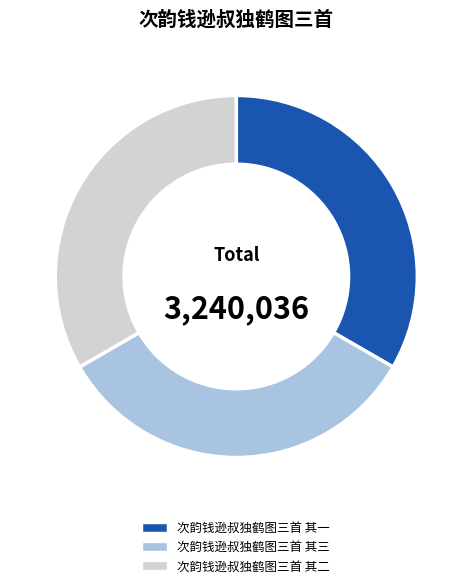

What is the ratio of the value at 次韵钱逊叔独鹤图三首 其二 to the value at 次韵钱逊叔独鹤图三首 其一?

1.0